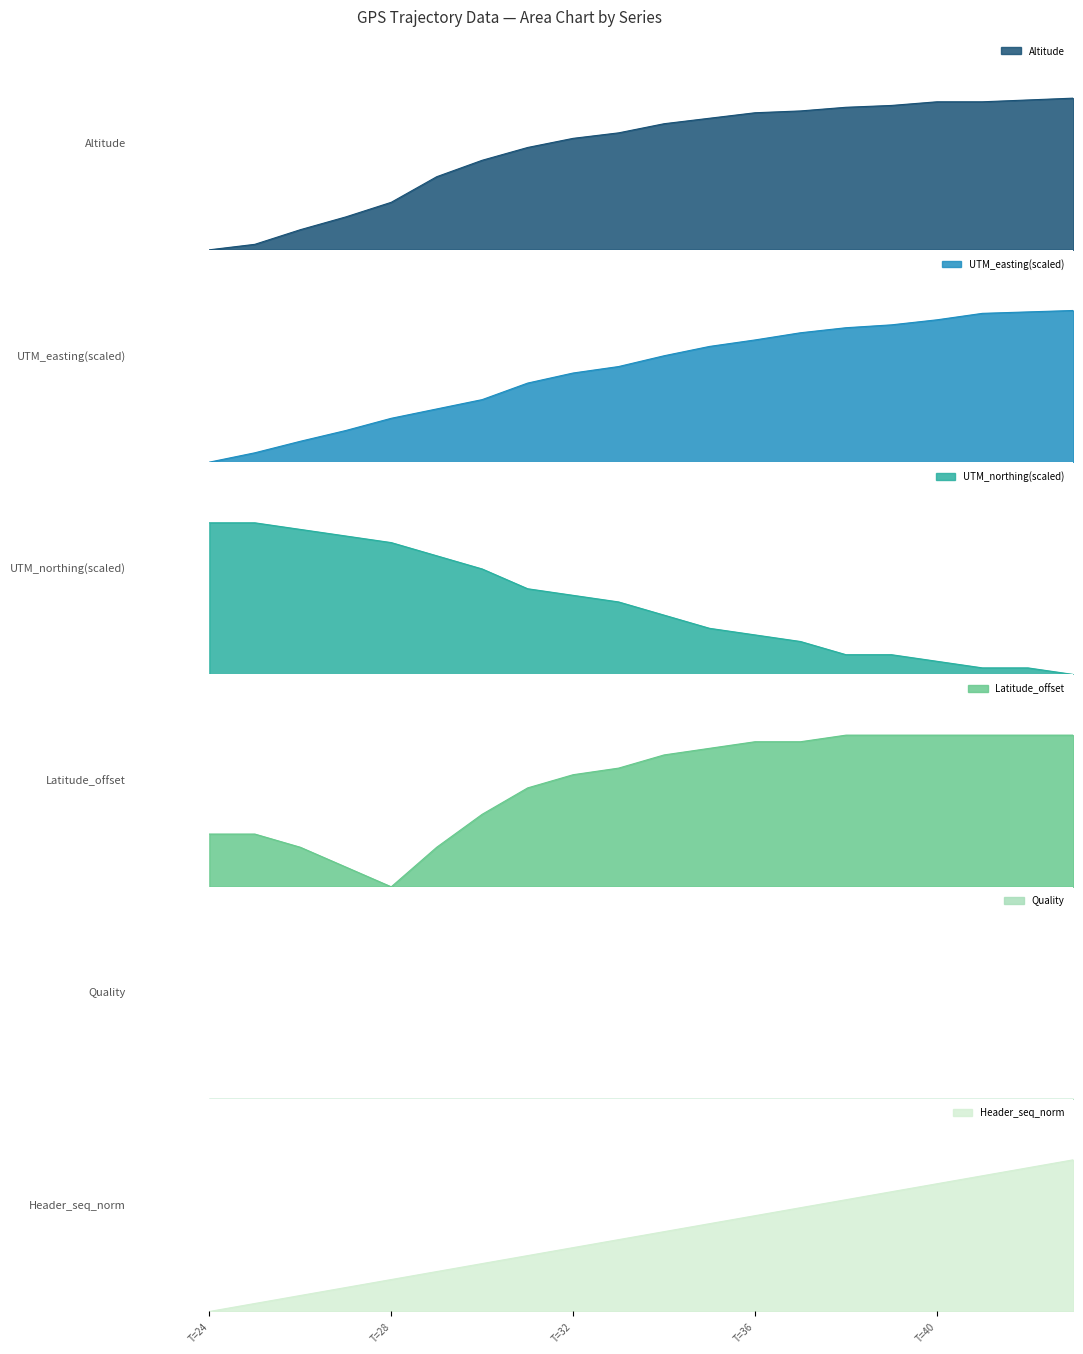

True or false: Header_seq_norm and UTM_easting(scaled) cross at least once.

False